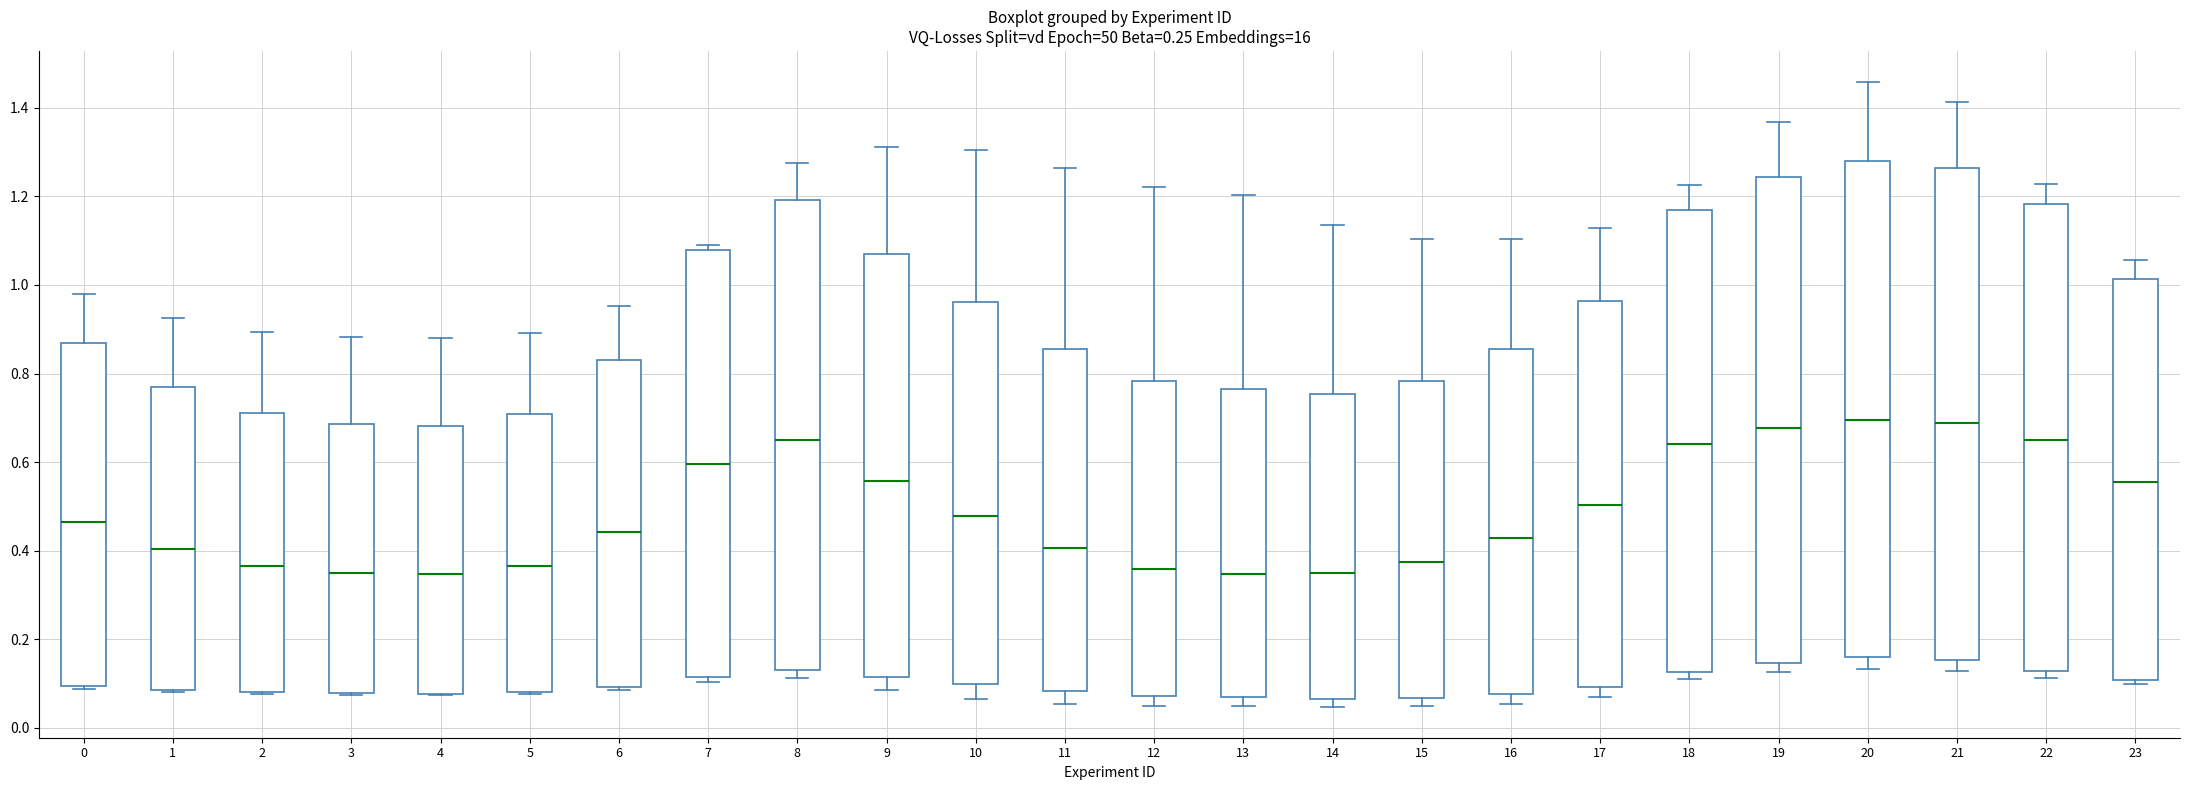

Reading left to right, read every box against the y-axis: the position of its median line, the range the box covers, and the ends of its whiskers. The values are not printed on the chart, so give them approximately, as read against the axis.

0: median 0.46, box 0.10 to 0.86, whiskers 0.08 to 0.98
1: median 0.40, box 0.08 to 0.78, whiskers 0.08 to 0.92
2: median 0.36, box 0.08 to 0.72, whiskers 0.08 to 0.90
3: median 0.34, box 0.08 to 0.68, whiskers 0.08 to 0.88
4: median 0.34, box 0.08 to 0.68, whiskers 0.08 to 0.88
5: median 0.36, box 0.08 to 0.70, whiskers 0.08 to 0.90
6: median 0.44, box 0.10 to 0.84, whiskers 0.08 to 0.96
7: median 0.60, box 0.12 to 1.08, whiskers 0.10 to 1.10
8: median 0.66, box 0.14 to 1.20, whiskers 0.12 to 1.28
9: median 0.56, box 0.12 to 1.08, whiskers 0.08 to 1.32
10: median 0.48, box 0.10 to 0.96, whiskers 0.06 to 1.30
11: median 0.40, box 0.08 to 0.86, whiskers 0.06 to 1.26
12: median 0.36, box 0.08 to 0.78, whiskers 0.06 to 1.22
13: median 0.34, box 0.06 to 0.76, whiskers 0.04 to 1.20
14: median 0.34, box 0.06 to 0.76, whiskers 0.04 to 1.14
15: median 0.38, box 0.06 to 0.78, whiskers 0.04 to 1.10
16: median 0.42, box 0.08 to 0.86, whiskers 0.06 to 1.10
17: median 0.50, box 0.10 to 0.96, whiskers 0.06 to 1.12
18: median 0.64, box 0.12 to 1.16, whiskers 0.12 (just below the box's lower edge) to 1.22
19: median 0.68, box 0.14 to 1.24, whiskers 0.12 to 1.36
20: median 0.70, box 0.16 to 1.28, whiskers 0.14 to 1.46
21: median 0.68, box 0.16 to 1.26, whiskers 0.12 to 1.42
22: median 0.66, box 0.12 to 1.18, whiskers 0.12 (just below the box's lower edge) to 1.22
23: median 0.56, box 0.10 to 1.02, whiskers 0.10 (just below the box's lower edge) to 1.06